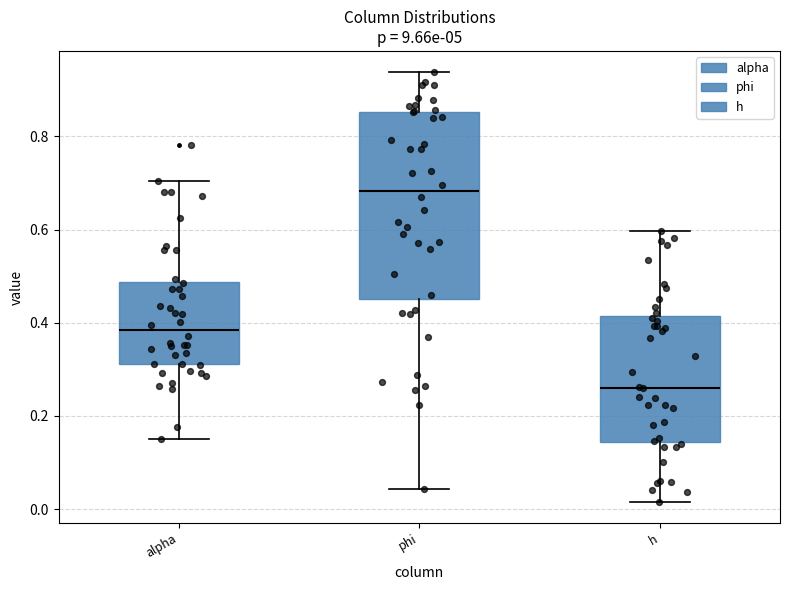

Which box has the highest median line?

phi